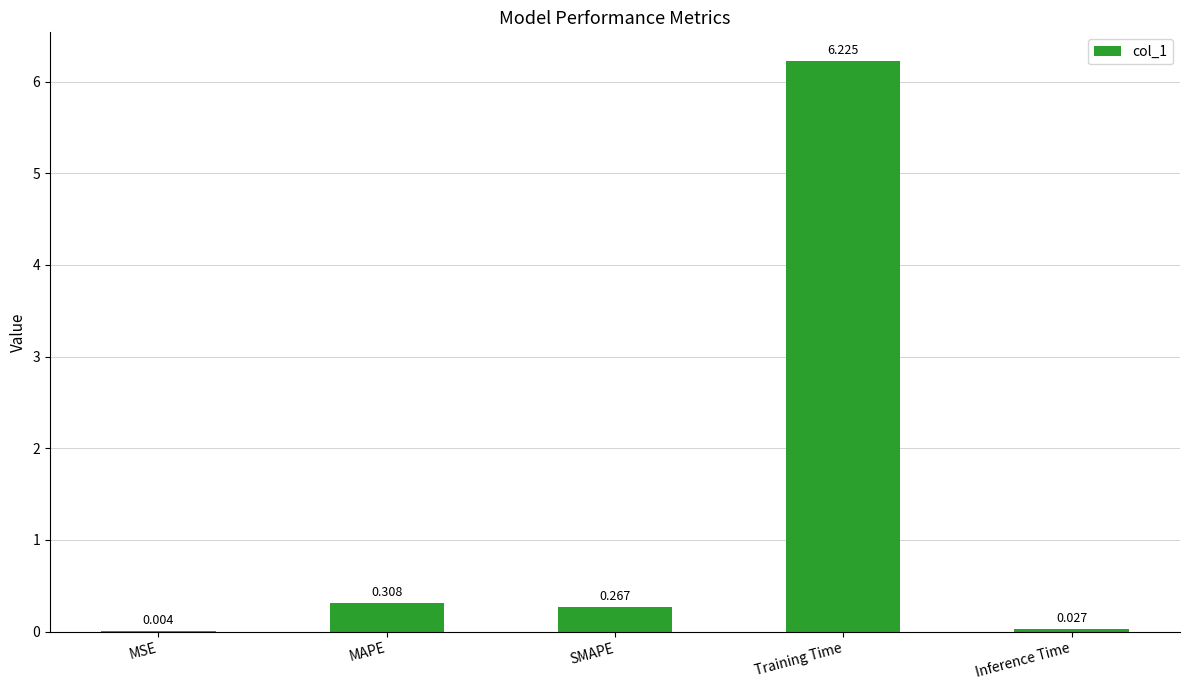

Between Inference Time and MSE, which is larger?

Inference Time